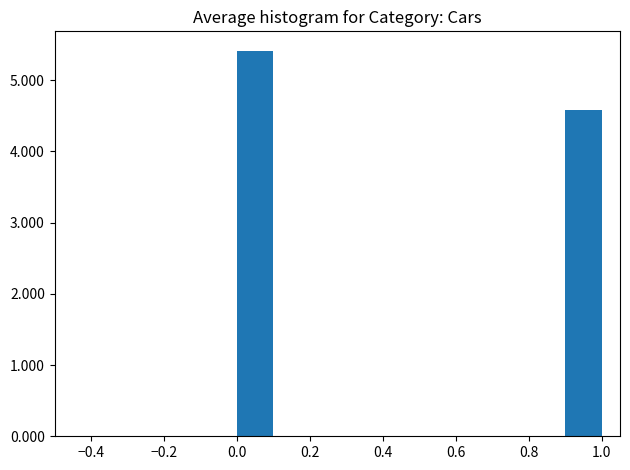

Which range on the x-axis has the tallest bar?

0.0 to 0.1